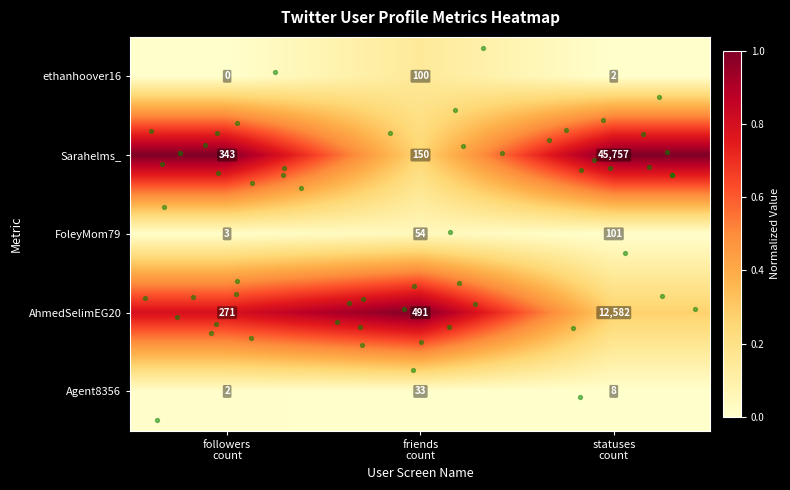

Which series has the largest range (max minus min)?

Sarahelms_